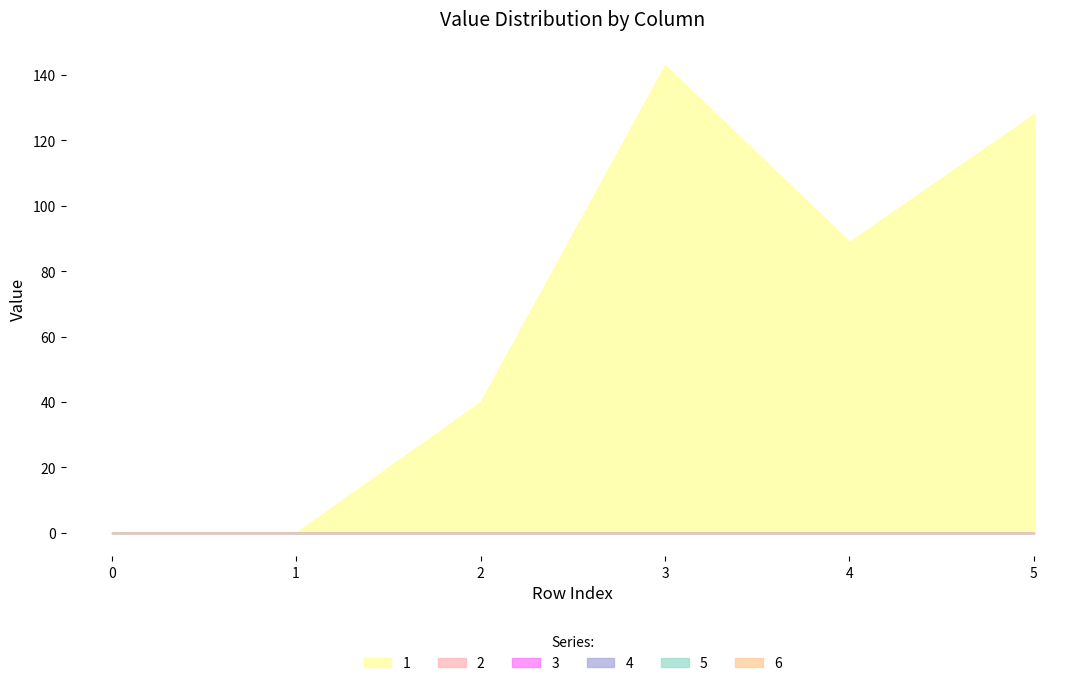

True or false: 1 has more than 1 points higher than both neighbors.

False